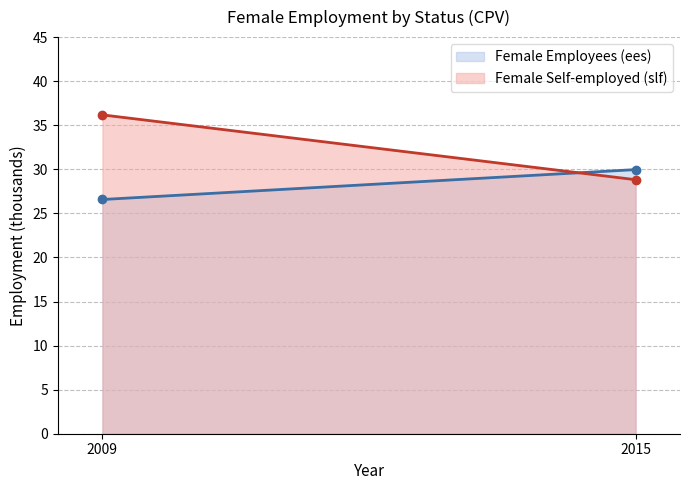

How many categories are shown in the chart?

100